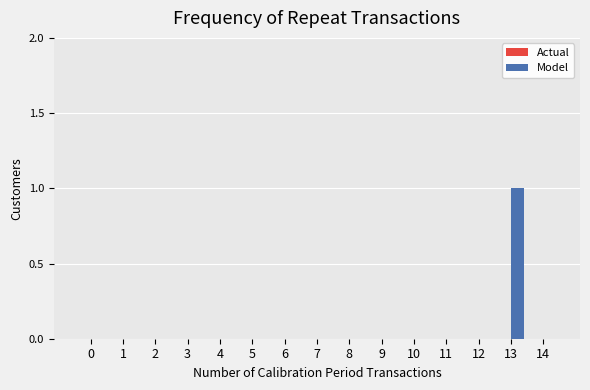

True or false: the data shows 1 at 6.

False